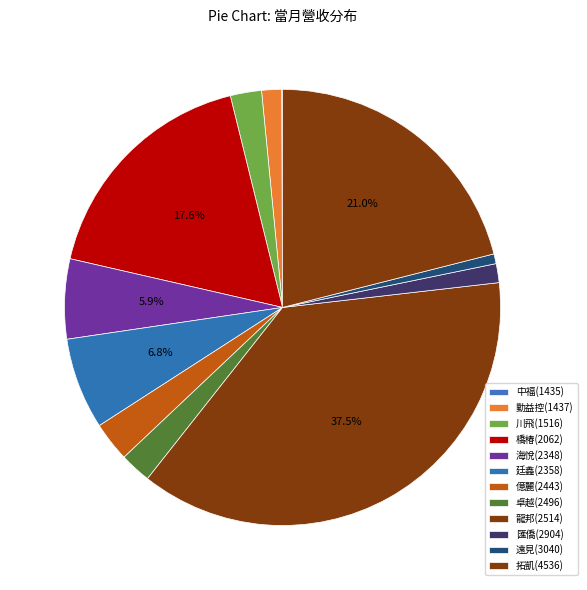

True or false: 匯僑(2904) accounts for 11% of the total.

False